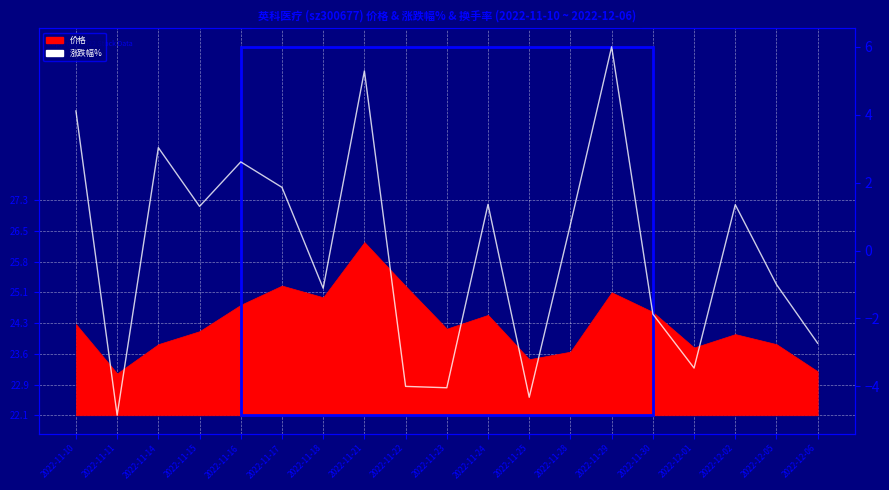

Is it true that the value at 2022-12-02 is 2.0?

False